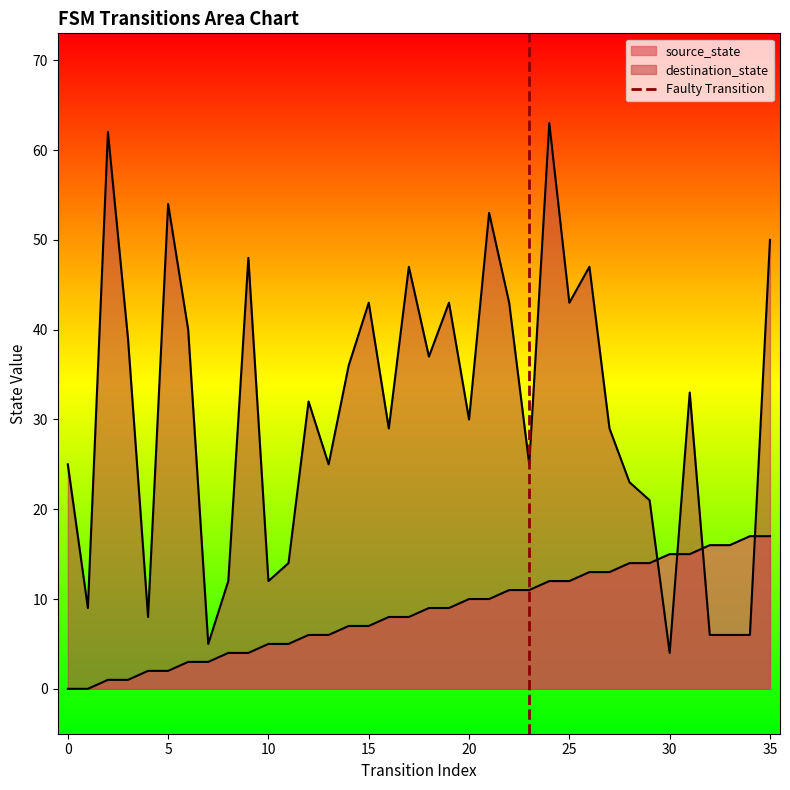

The value at −5 is 1. True or false?

False